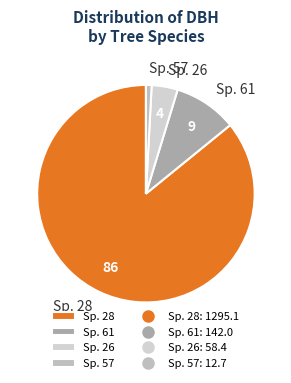

Is it true that Sp. 57 is 14% of the pie?

False